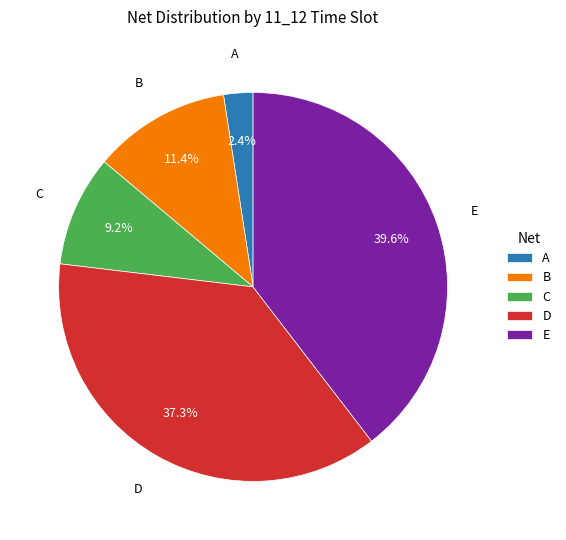

What portion of the pie excludes C?

90.8%